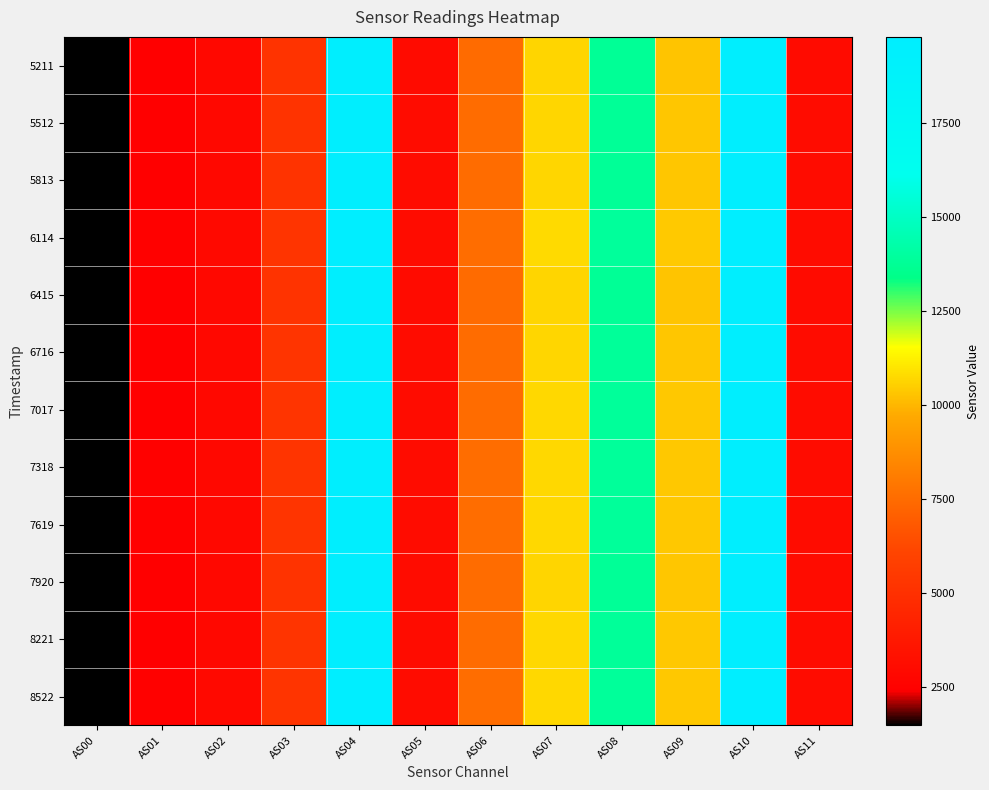

Reading left to right, list all the values displayed in this chart.

5211: AS00=1488	AS01=2472	AS02=2895	AS03=5191	AS04=19621	AS05=3056	AS06=7483	AS07=10657	AS08=13775	AS09=10316	AS10=19610	AS11=3058
5512: AS00=1491	AS01=2477	AS02=2903	AS03=5199	AS04=19652	AS05=3062	AS06=7498	AS07=10680	AS08=13803	AS09=10330	AS10=19650	AS11=3064
5813: AS00=1491	AS01=2478	AS02=2901	AS03=5198	AS04=19676	AS05=3068	AS06=7496	AS07=10680	AS08=13811	AS09=10327	AS10=19688	AS11=3068
6114: AS00=1499	AS01=2492	AS02=2920	AS03=5232	AS04=19786	AS05=3084	AS06=7541	AS07=10748	AS08=13897	AS09=10391	AS10=19790	AS11=3084
6415: AS00=1487	AS01=2471	AS02=2893	AS03=5192	AS04=19620	AS05=3056	AS06=7478	AS07=10661	AS08=13782	AS09=10312	AS10=19619	AS11=3059
6716: AS00=1494	AS01=2481	AS02=2905	AS03=5212	AS04=19697	AS05=3070	AS06=7505	AS07=10701	AS08=13836	AS09=10345	AS10=19688	AS11=3070
7017: AS00=1495	AS01=2485	AS02=2910	AS03=5217	AS04=19718	AS05=3074	AS06=7523	AS07=10721	AS08=13864	AS09=10365	AS10=19722	AS11=3074
7318: AS00=1498	AS01=2490	AS02=2916	AS03=5227	AS04=19745	AS05=3078	AS06=7531	AS07=10734	AS08=13881	AS09=10379	AS10=19741	AS11=3080
7619: AS00=1497	AS01=2489	AS02=2914	AS03=5223	AS04=19703	AS05=3068	AS06=7531	AS07=10727	AS08=13869	AS09=10373	AS10=19694	AS11=3070
7920: AS00=1490	AS01=2475	AS02=2900	AS03=5200	AS04=19651	AS05=3062	AS06=7493	AS07=10673	AS08=13812	AS09=10323	AS10=19650	AS11=3062
8221: AS00=1494	AS01=2485	AS02=2911	AS03=5218	AS04=19720	AS05=3072	AS06=7515	AS07=10714	AS08=13852	AS09=10355	AS10=19724	AS11=3072
8522: AS00=1499	AS01=2492	AS02=2917	AS03=5234	AS04=19768	AS05=3080	AS06=7538	AS07=10744	AS08=13887	AS09=10381	AS10=19780	AS11=3082